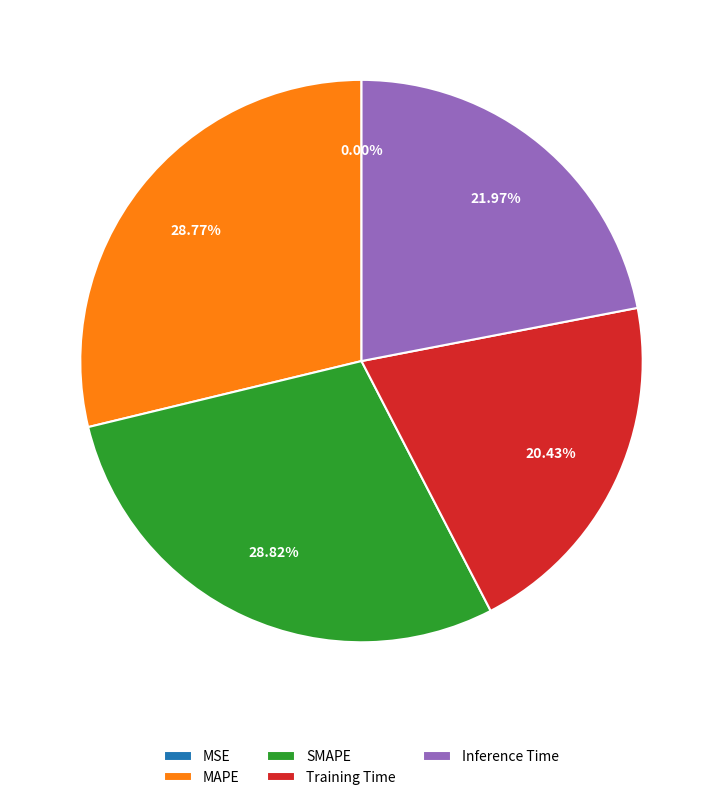

Is Inference Time the majority of the pie?

No